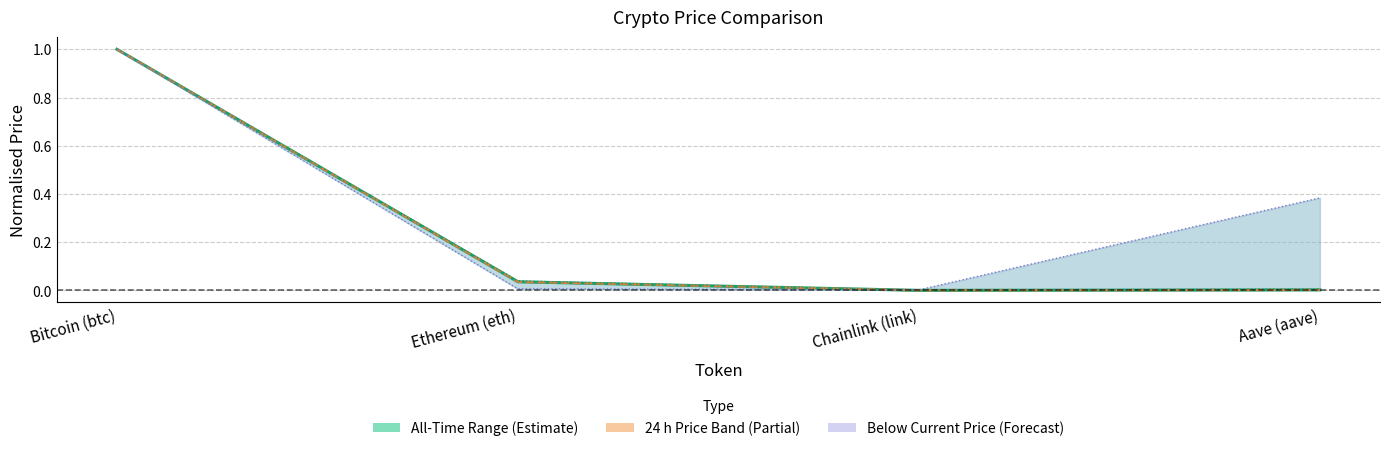

Between Bitcoin (btc) and Chainlink (link), which is larger?

Bitcoin (btc)